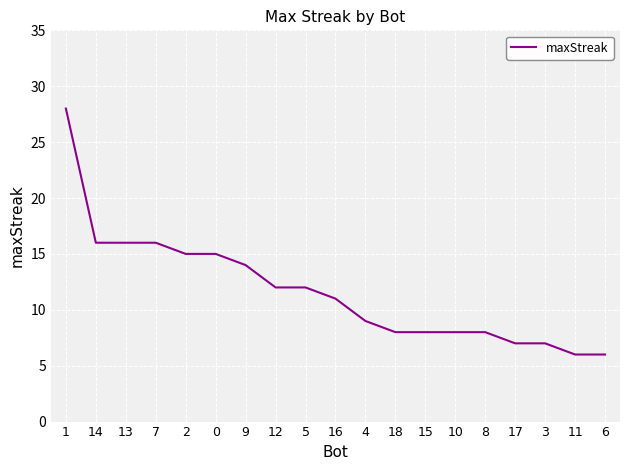

Reading right to left, extract all data points from this chart.

6=6	11=6	3=7	17=7	8=8	10=8	15=8	18=8	4=9	16=11	5=12	12=12	9=14	0=15	2=15	7=16	13=16	14=16	1=28